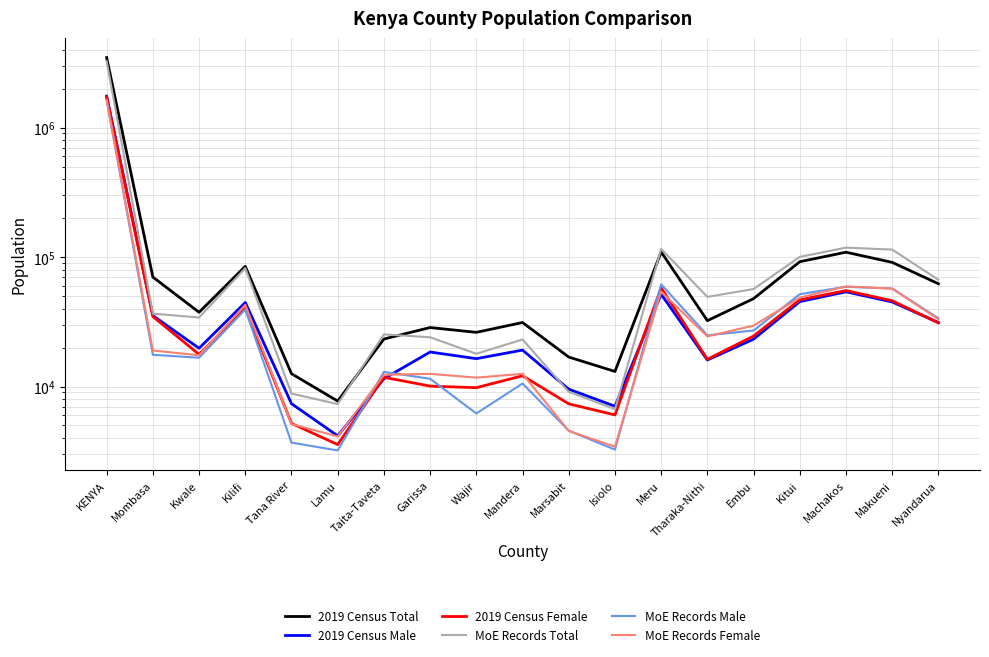

Reading right to left, list all the values displayed in this chart.

2019 Census Total: 62184	90940	108967	92015	47739	32254	109429	13072	16886	31212	26201	28540	23264	7716	12560	84679	37439	70018	3470895
2019 Census Male: 31187	44982	53884	45257	23207	16023	51581	7040	9538	19107	16410	18468	11483	4157	7369	44545	19741	35322	1746881
2019 Census Female: 30997	45958	55083	46758	24532	16231	57848	6032	7348	12105	9791	10072	11781	3559	5191	40134	17698	34696	1724014
MoE Records Total: 66737	114131	118197	100263	56607	49236	115515	6684	9100	23084	17898	24004	25275	7319	8816	82136	34109	36553	3260007
MoE Records Male: 33670	57119	58905	51668	27071	24854	61511	3255	4559	10549	6189	11477	12970	3207	3687	39375	16682	17584	1626056
MoE Records Female: 33067	57012	59292	48595	29536	24382	54004	3429	4541	12535	11709	12527	12305	4112	5129	42761	17427	18969	1633951